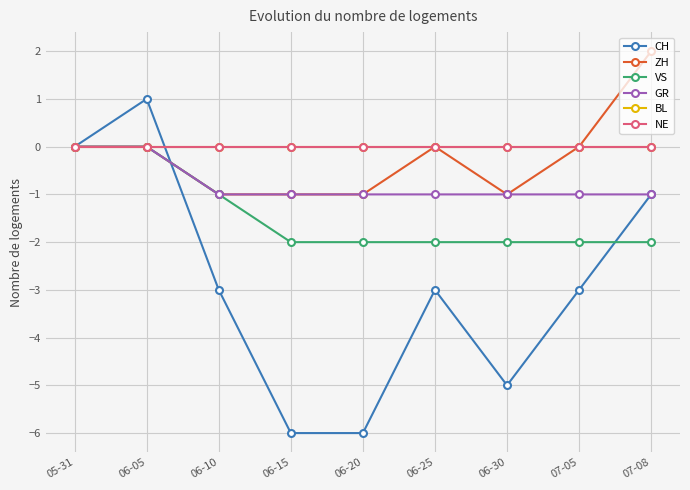

Is this an area chart (filled region under the line)?

No